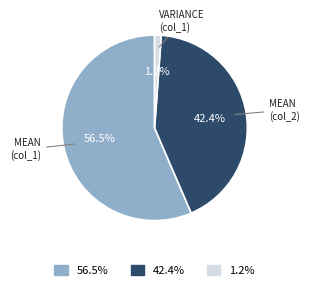

How many slices are in this pie chart?

3